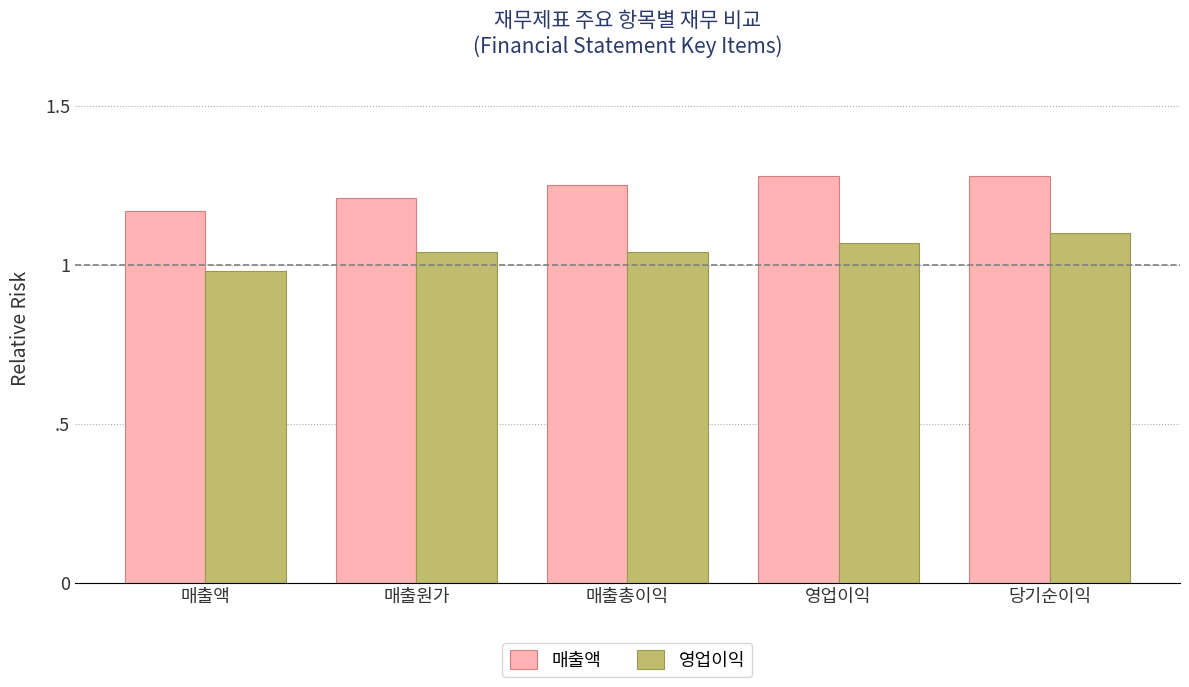

What is the difference between the maximum and minimum values in the 영업이익 series?

0.1